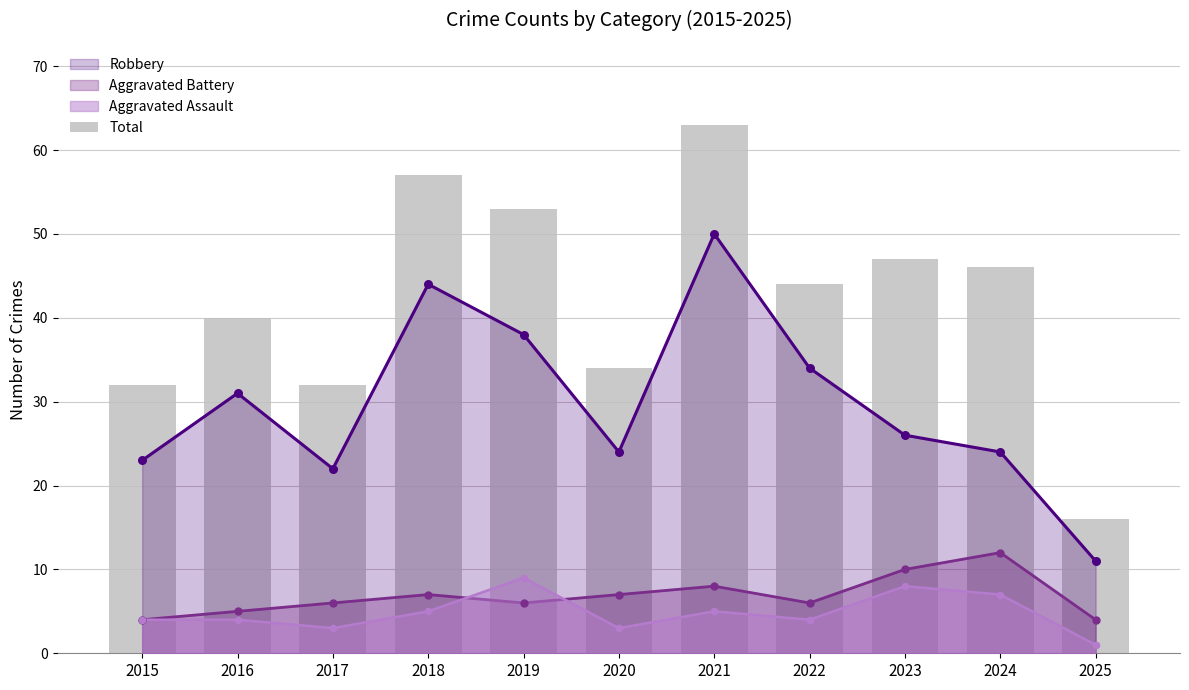

What is the change in value from 2020 to 2024?

+12